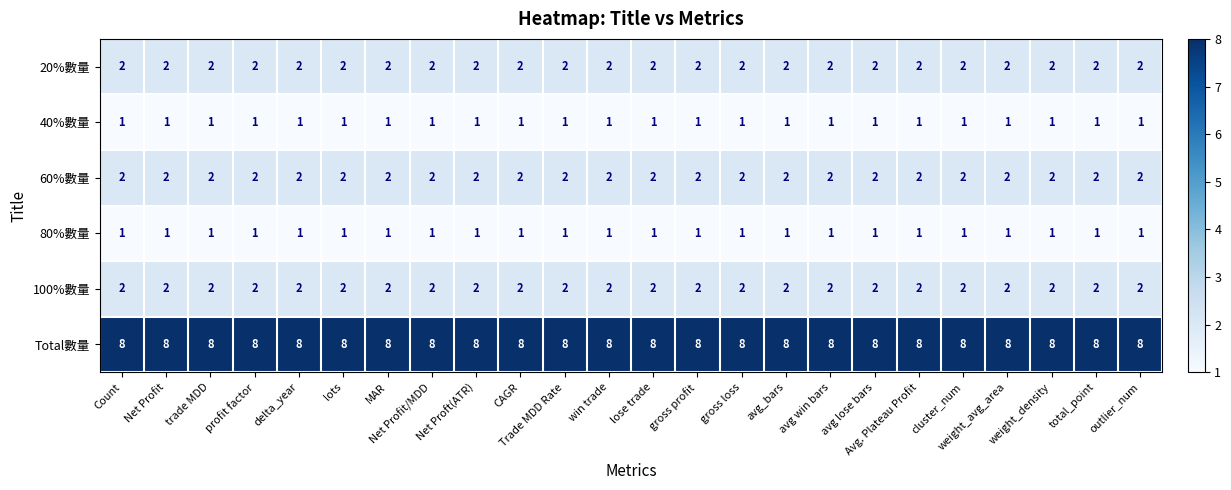

How many distinct data groups are displayed?

6